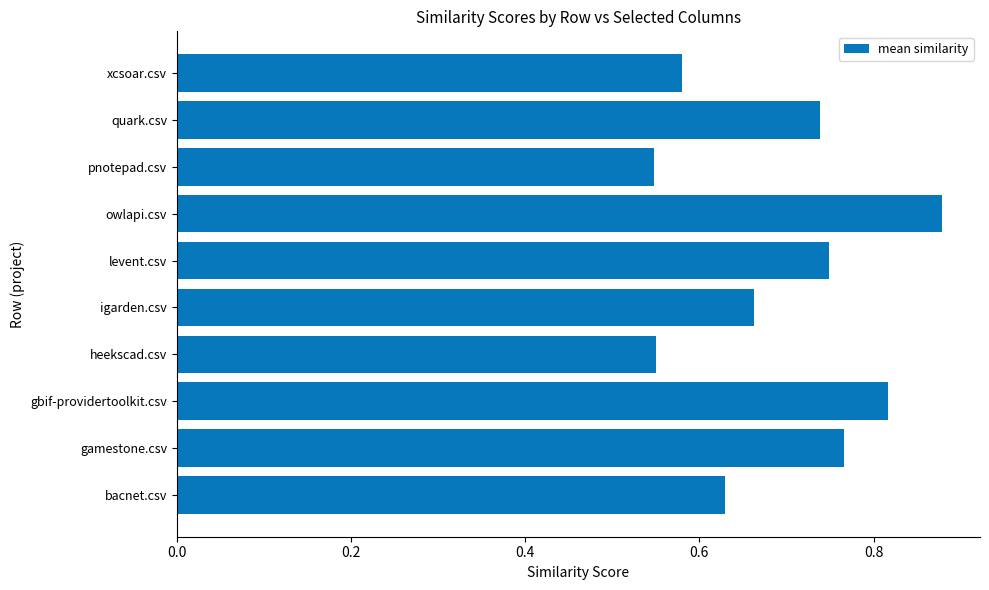

How many values are between 0 and 1?

10